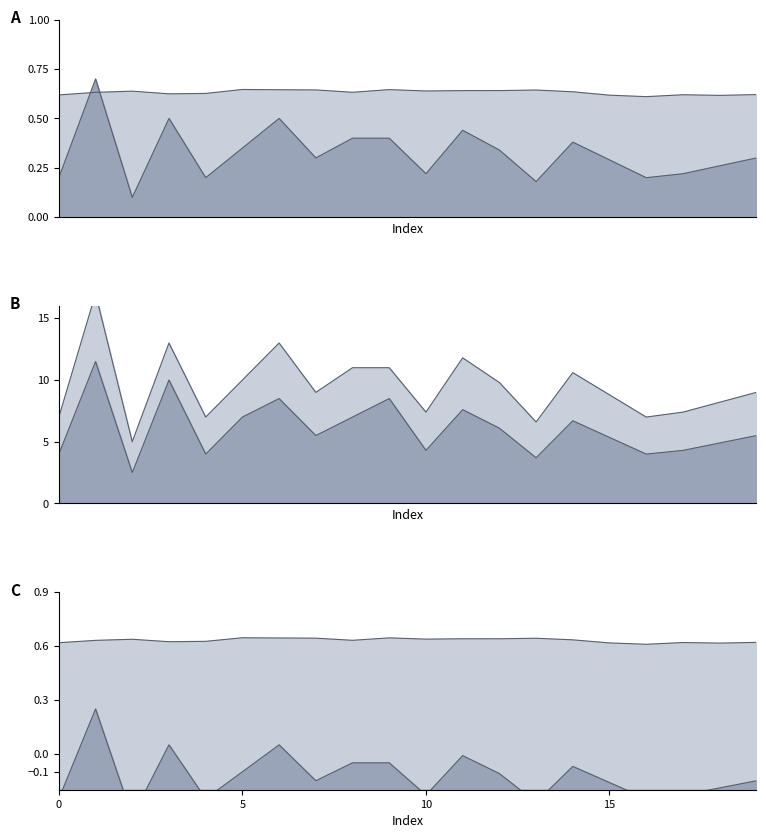

True or false: score and NewScore intersect in this chart.

False